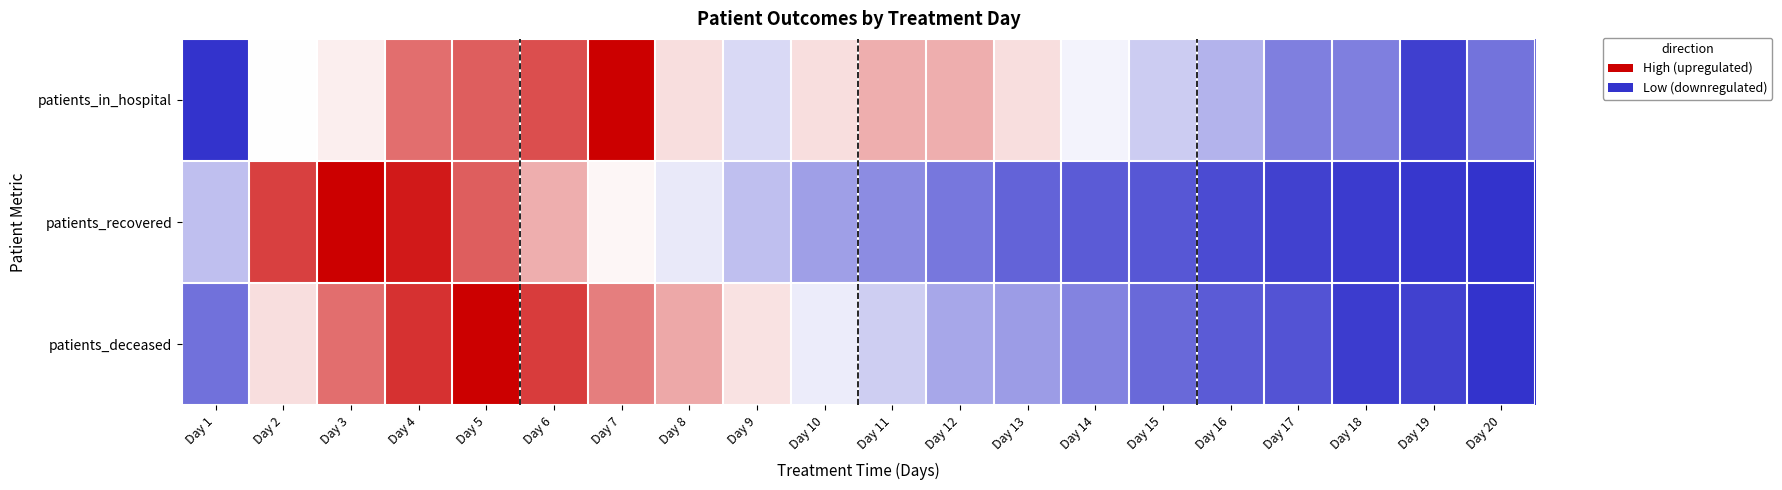

At Day 15, list the series in order from smallest to largest.

patients_recovered, patients_deceased, patients_in_hospital